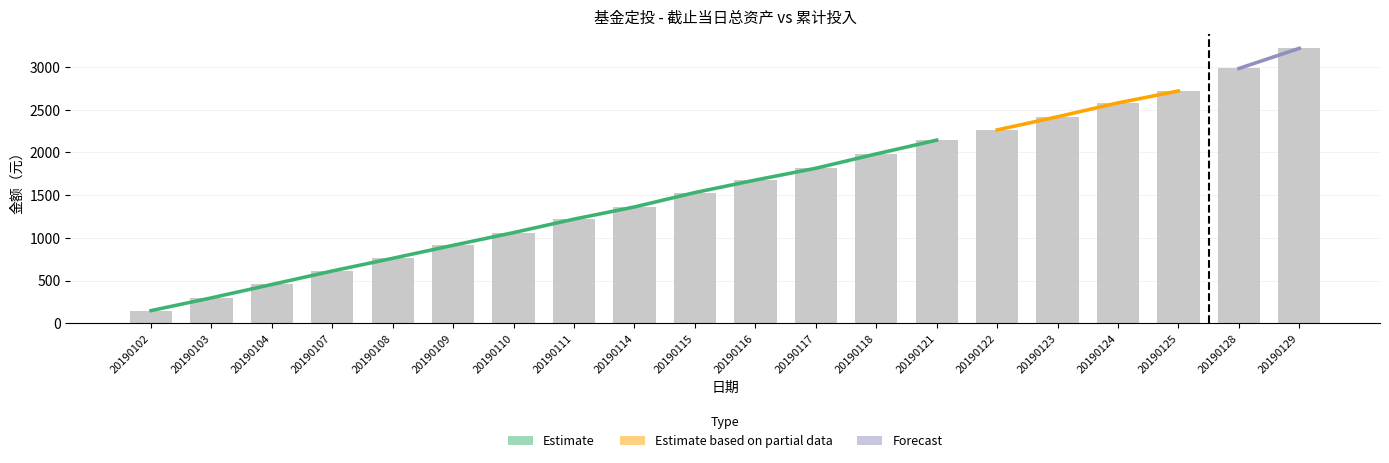

Between 20190102 and 20190122, which series saw the biggest shift?

截止当日总资产